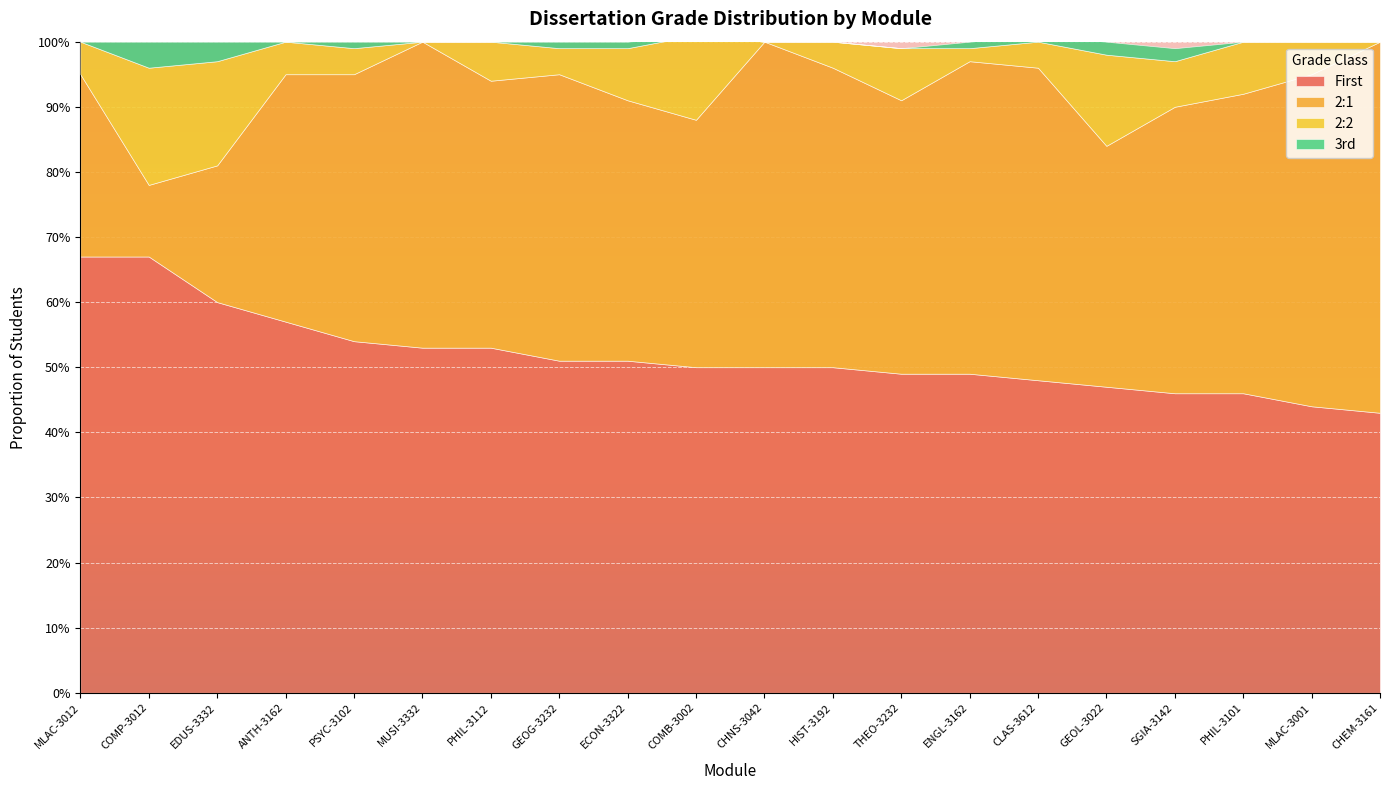

At which category does 2:1 reach its first local peak?

MUSI-3332